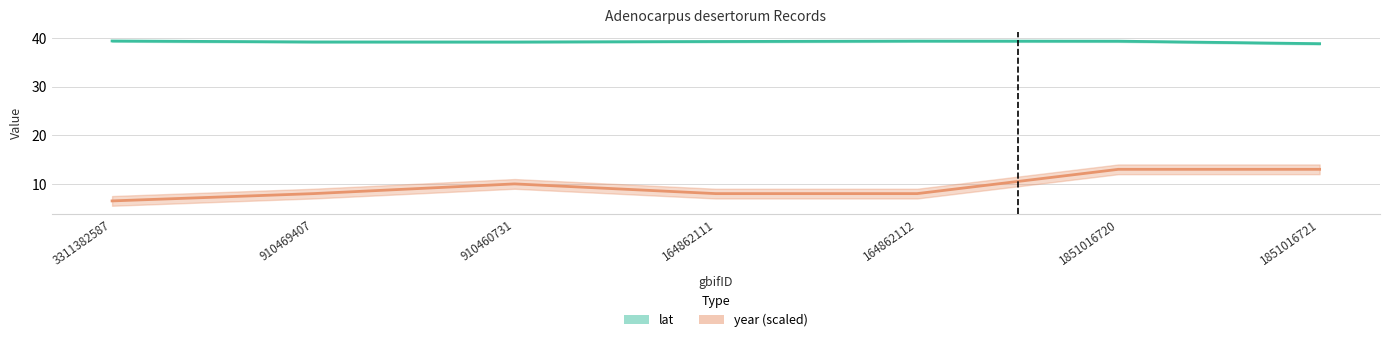

Rank the series by their average value, from lowest to highest.

year (scaled), lat